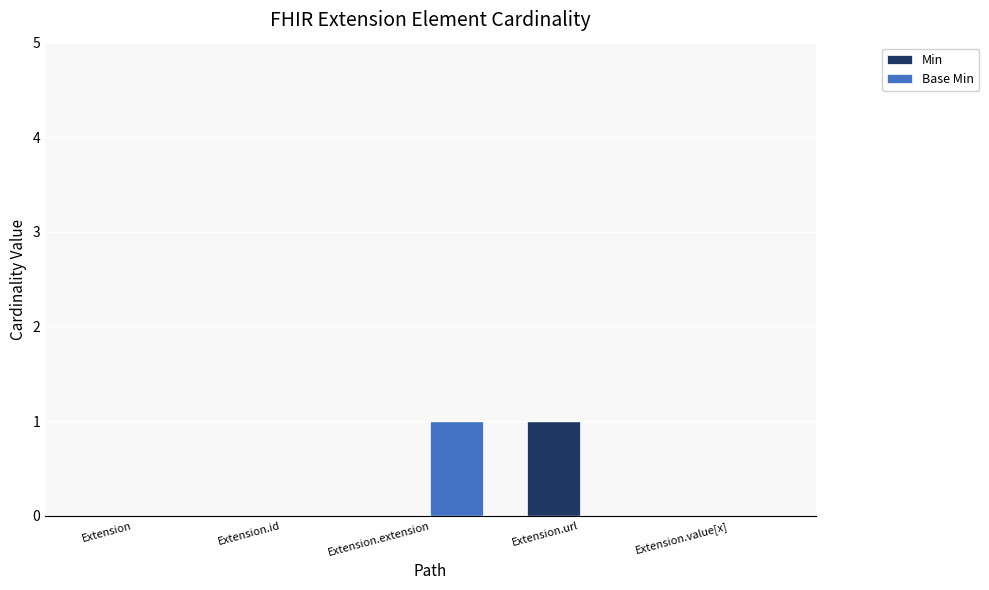

True or false: Min has a value of 0 at Extension.value[x].

True